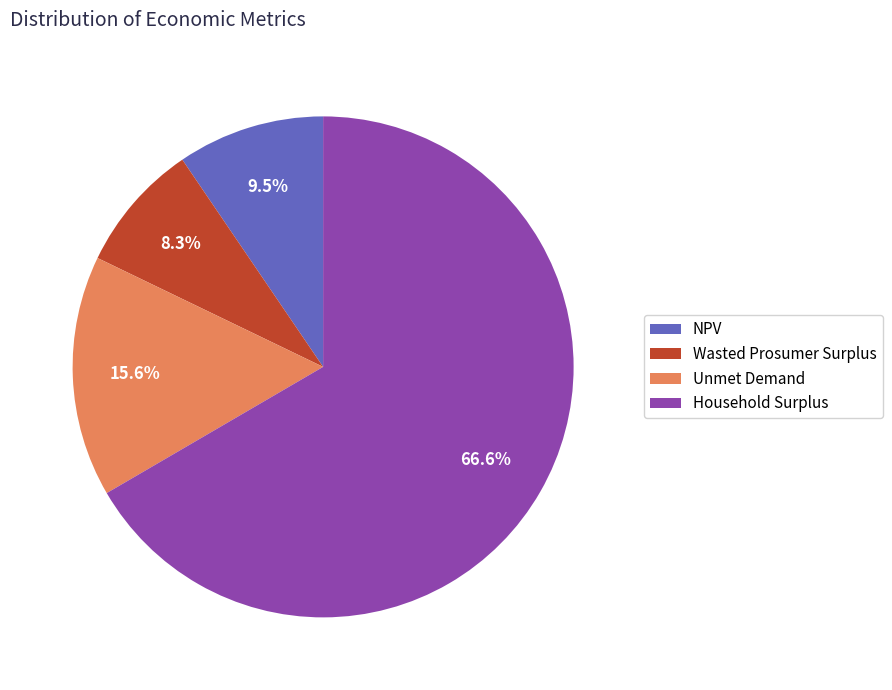

Which category has the smallest portion of the pie?

Wasted Prosumer Surplus